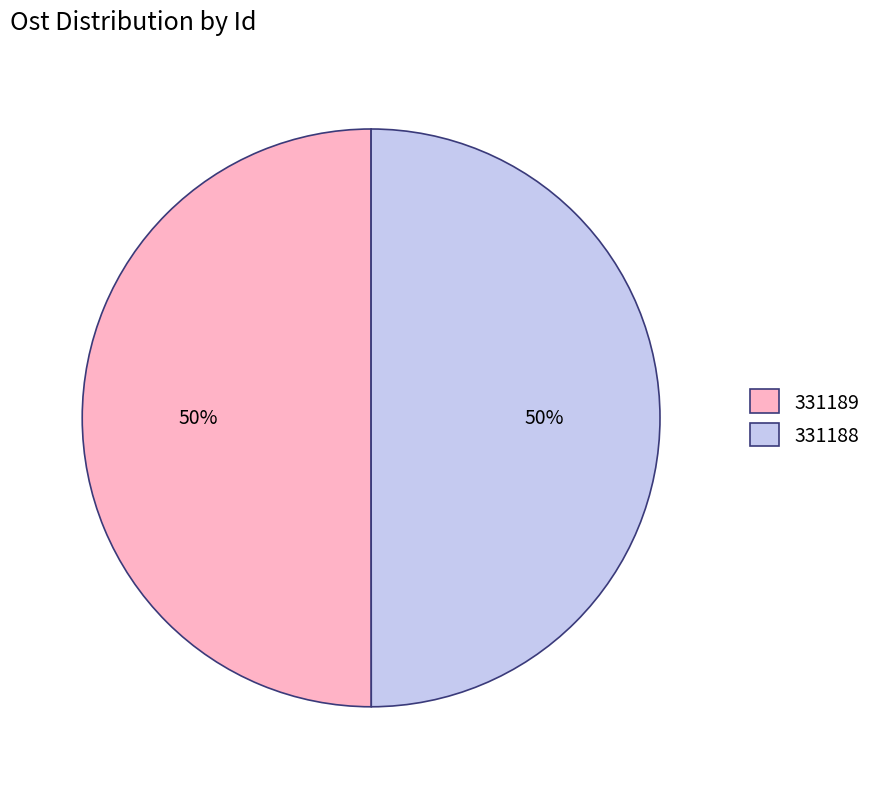

What is the ratio of the value at 331189 to the value at 331188?

1.0